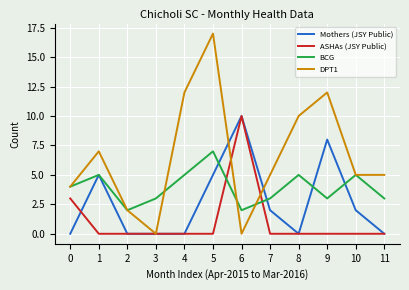

What is the maximum value shown in the chart?

17